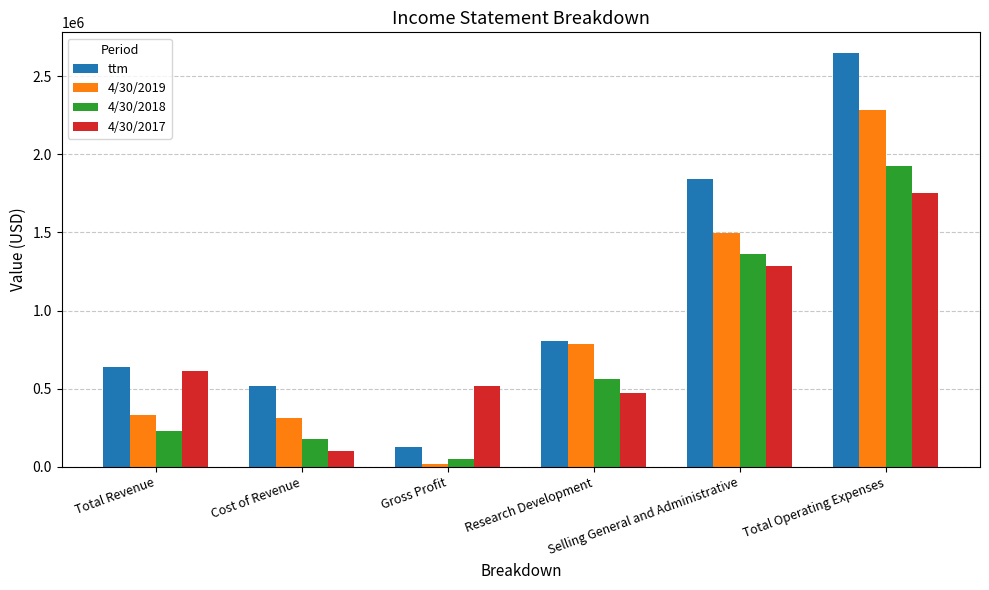

Which category has the highest value across all series?

Total Operating Expenses